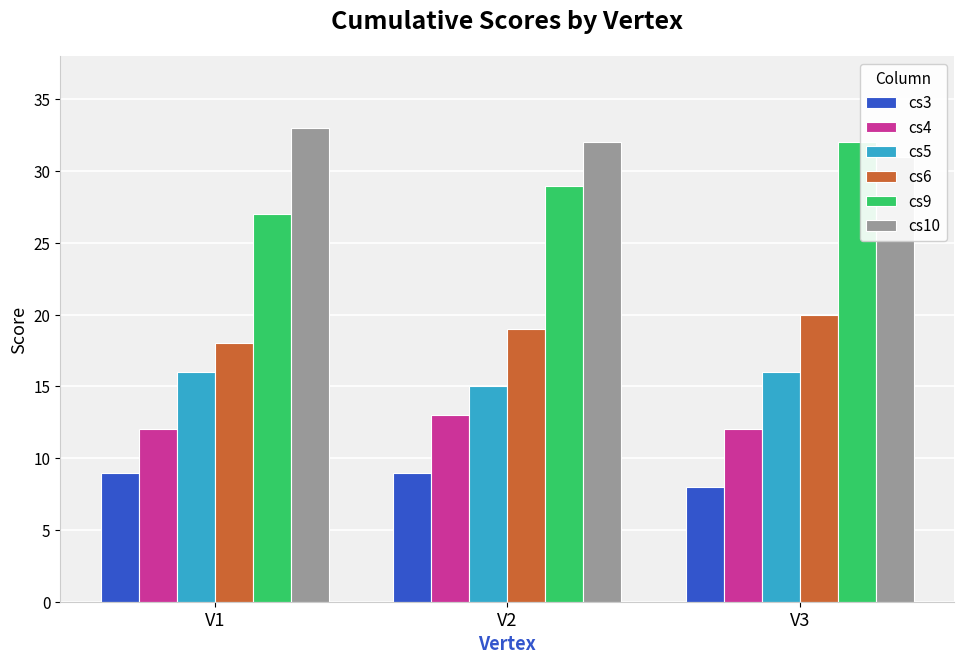

Which has a higher value, V2 or V3?

V2